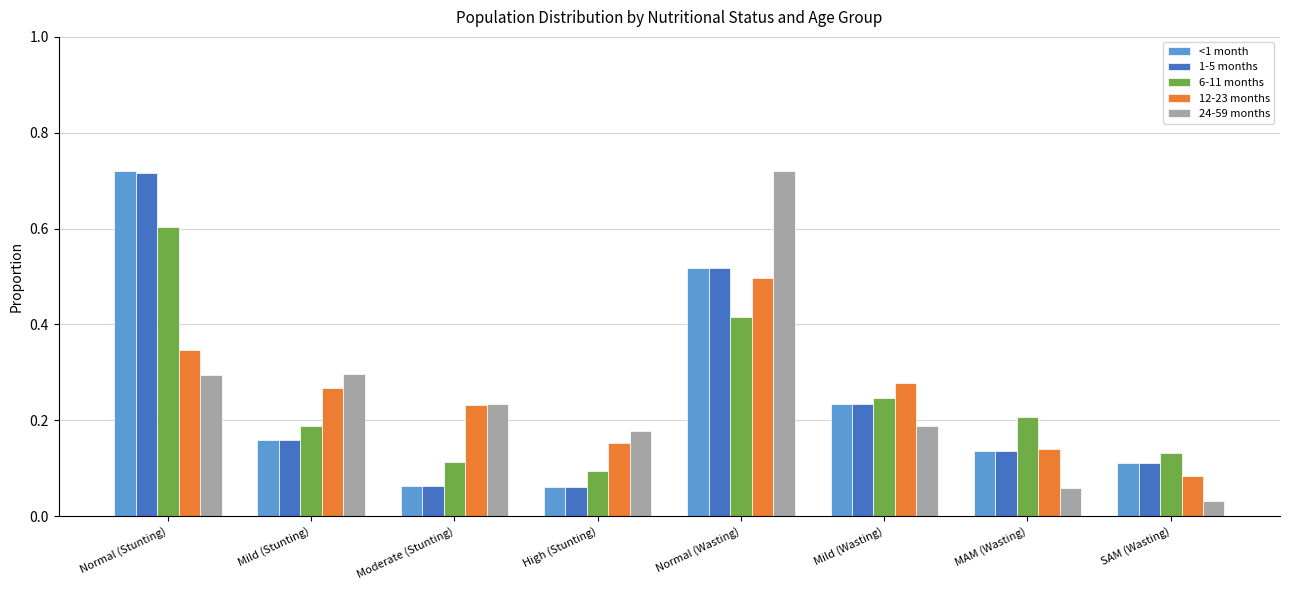

What is the sum of all 12-23 months values?

2.0